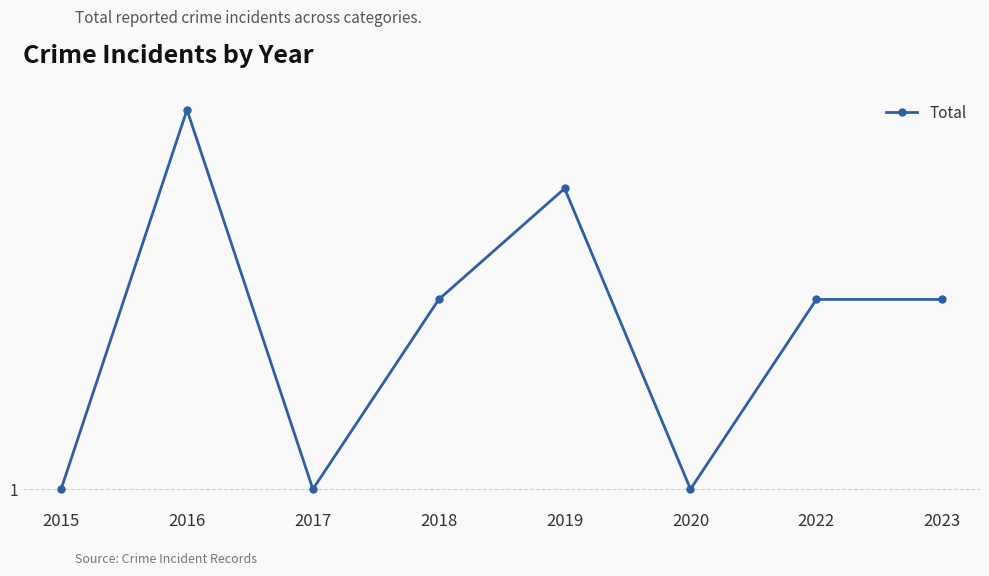

Count the number of values greater than 2.

2